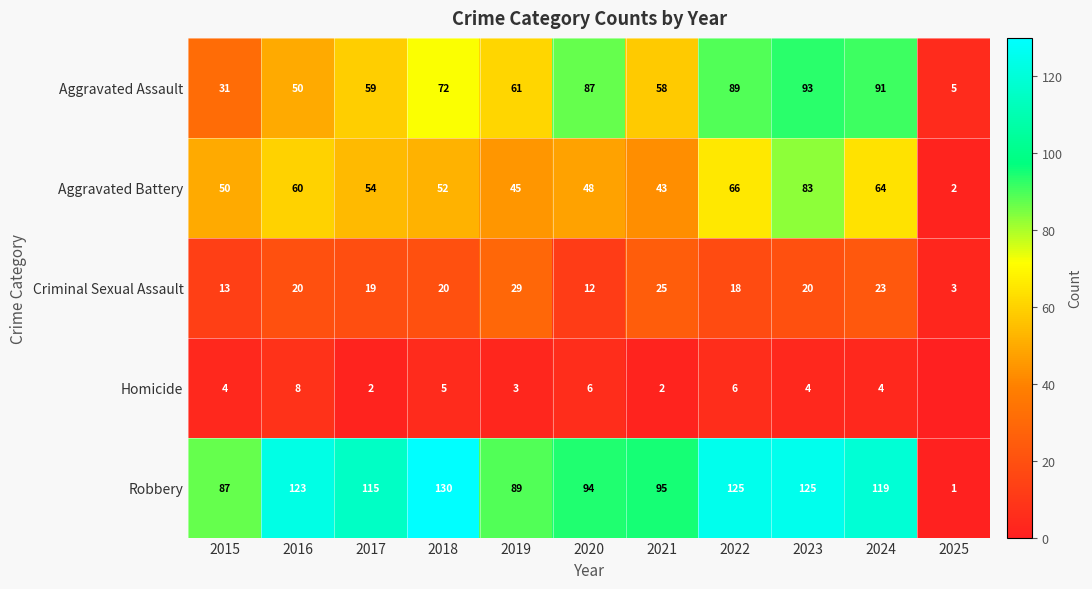

At how many categories does at least one series exceed 117?

5